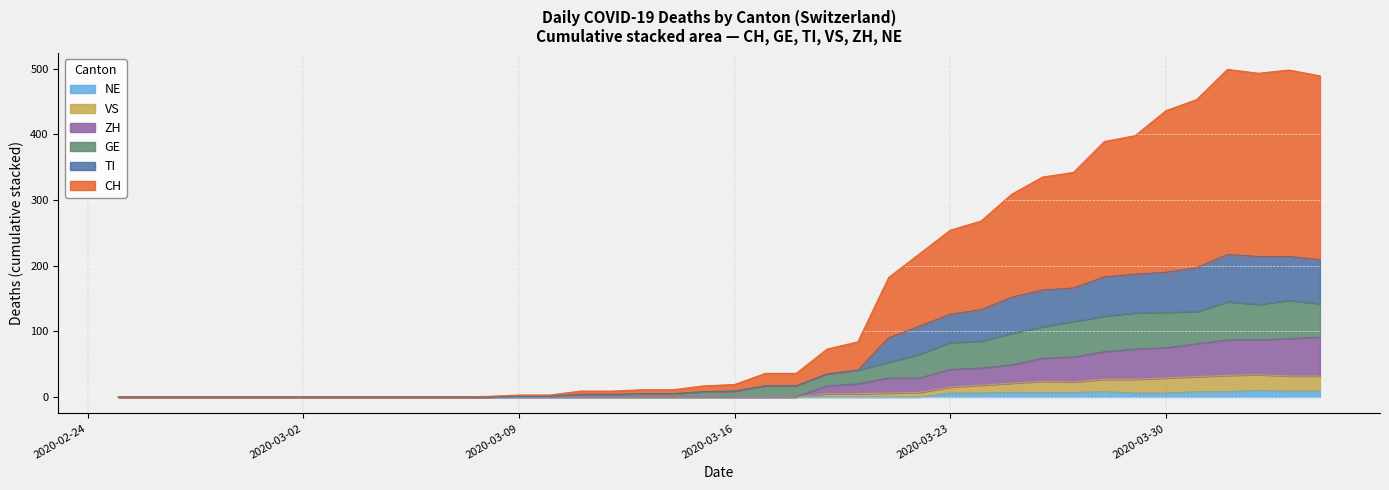

How many lines are shown in the chart?

6